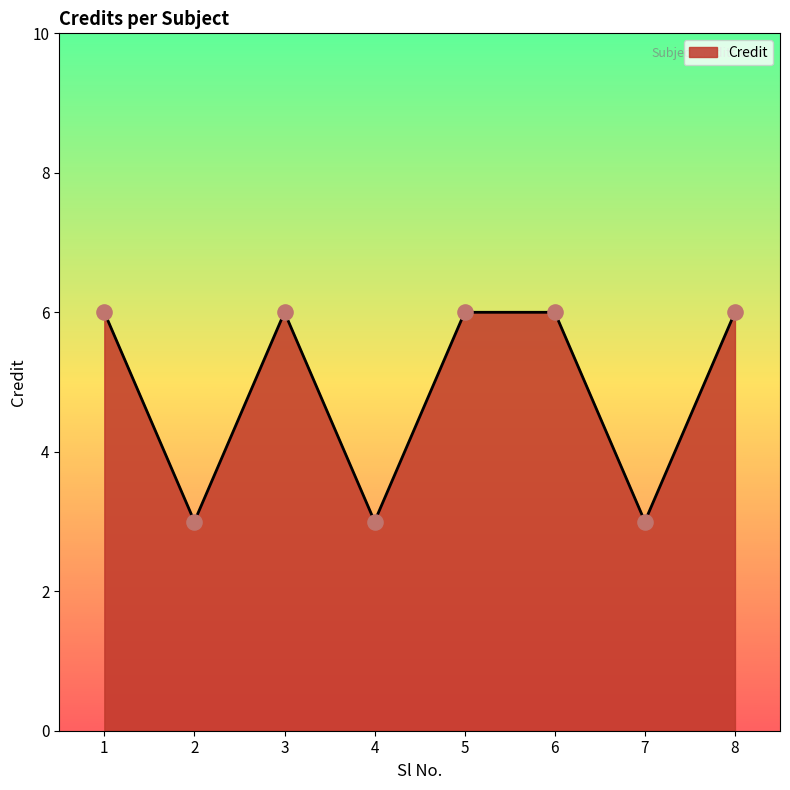

What is the ratio of the value at 5 to the value at 8?

1.0